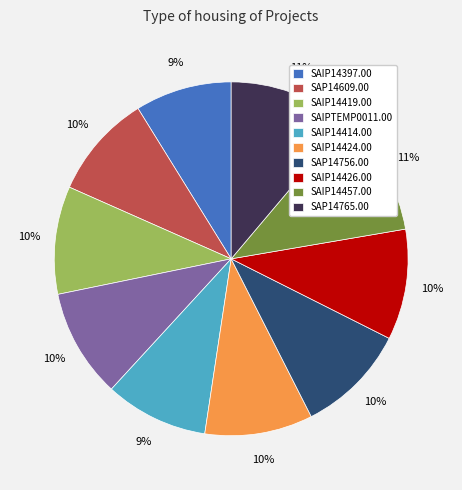

What is the ratio of the value at SAIP14419.00 to the value at SAIP14424.00?

1.0